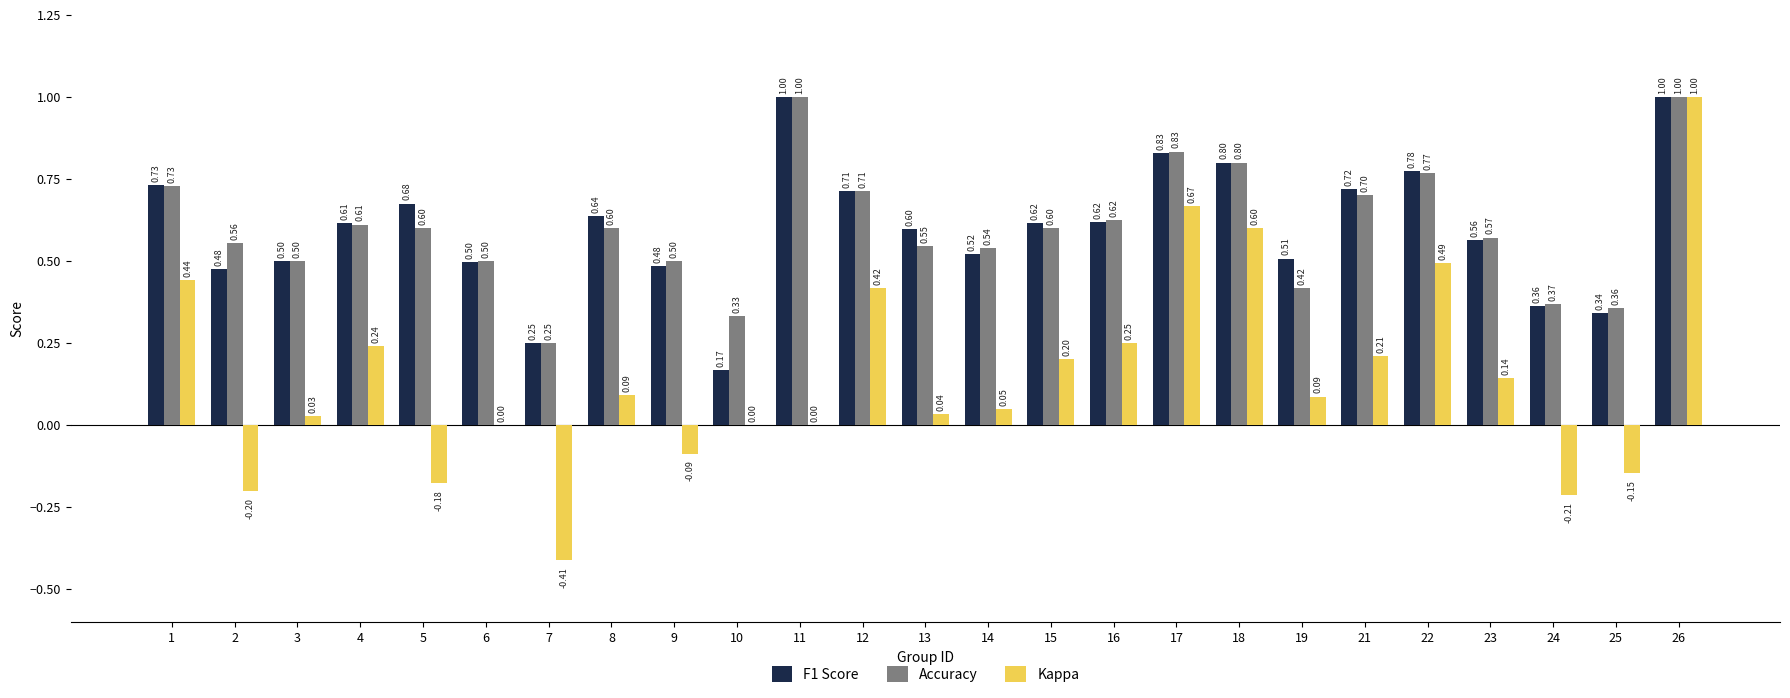

Is it true that Accuracy equals 0.4 at 26?

False